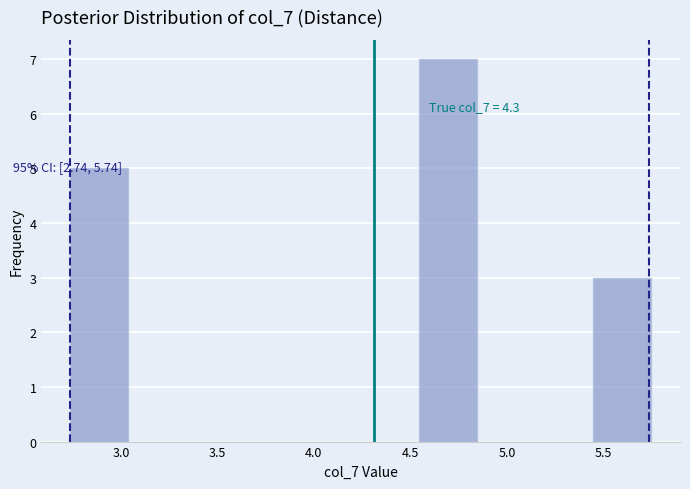

Over which range of the x-axis is the bar tallest?

4.55 to 4.85